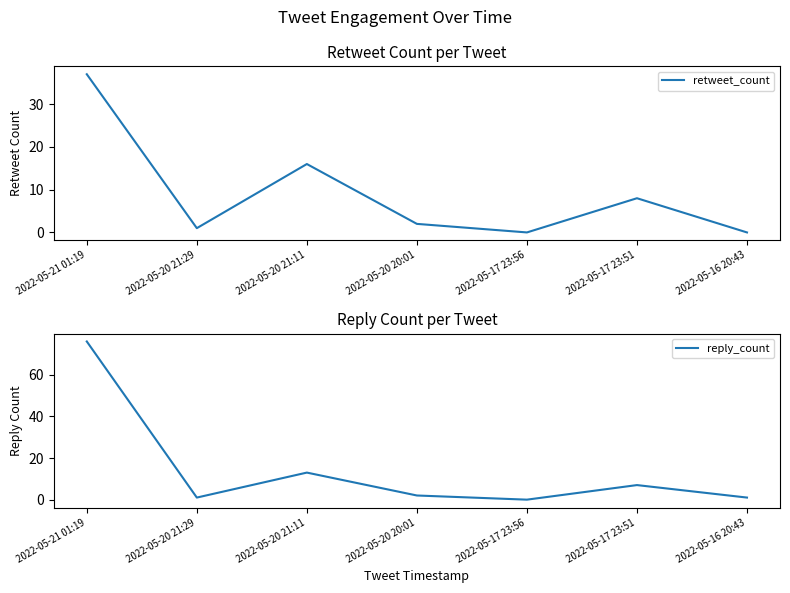

Reading right to left, what are all the values shown in this chart?

retweet_count: 0	8	0	2	16	1	37
reply_count: 1	7	0	2	13	1	76